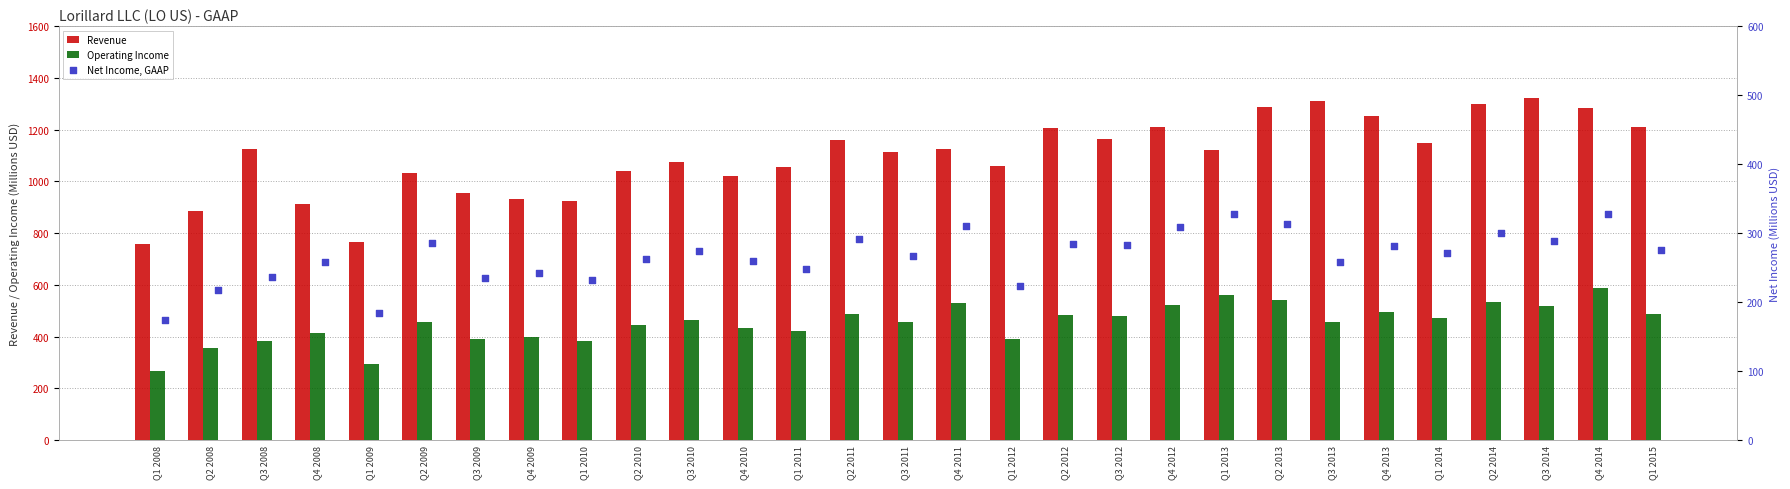

The Operating Income series shows 150 at Q2 2008. True or false?

False